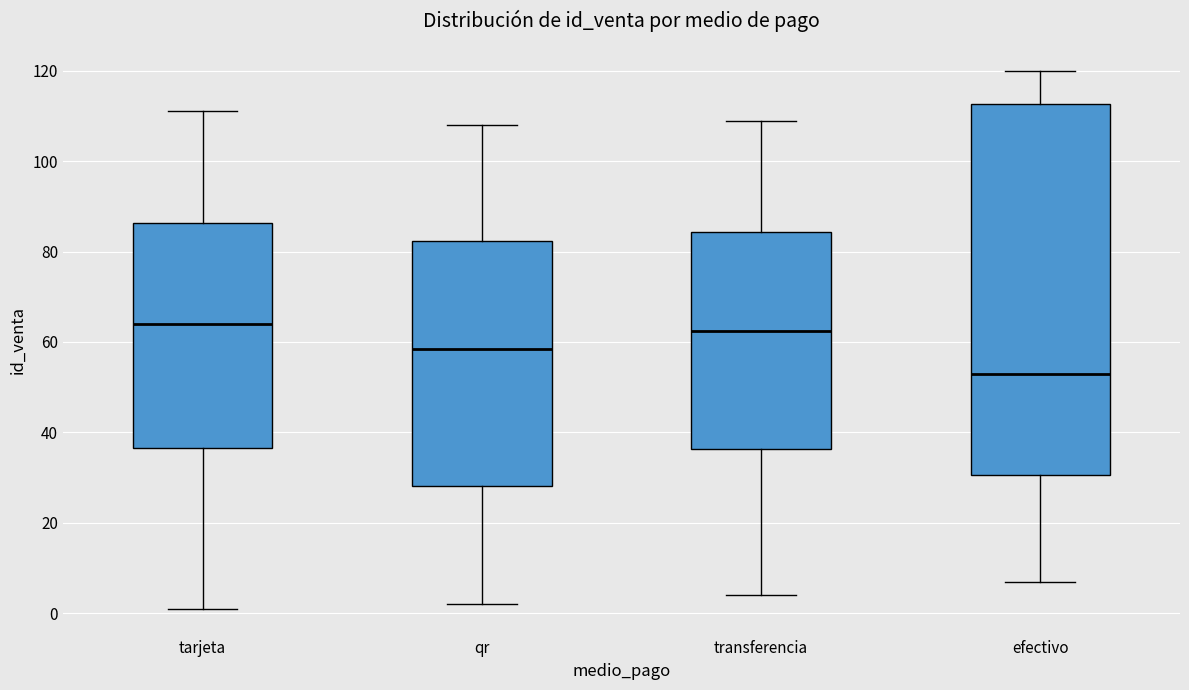

Reading left to right, transcribe this box plot: for each box, give where its median line is, the range the box spans, and where its two whiskers end, as read against the y-axis. The values are not printed on the chart, so give them approximately, as read against the axis.

tarjeta: median 64, box 36 to 86, whiskers 2 to 112
qr: median 58, box 28 to 82, whiskers 2 to 108
transferencia: median 62, box 36 to 84, whiskers 4 to 110
efectivo: median 54, box 30 to 112, whiskers 8 to 120